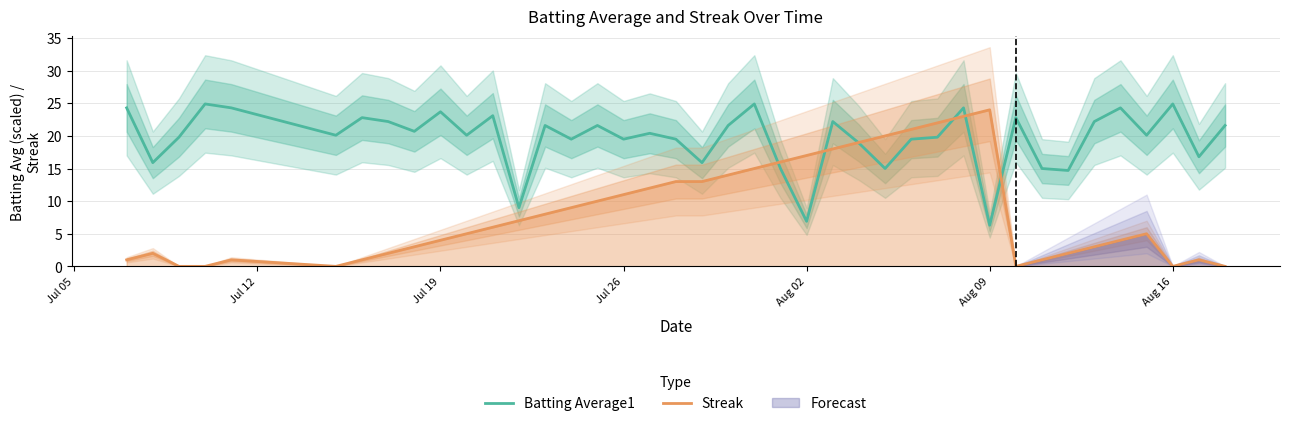

True or false: Streak has a value of 10.7 at Aug 02.

False